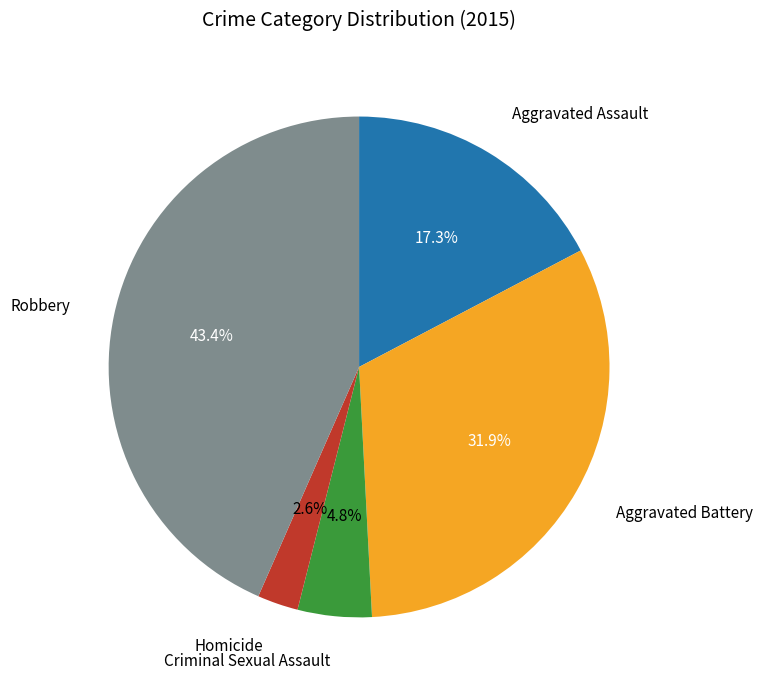

Is there any slice that represents more than half of the pie?

No